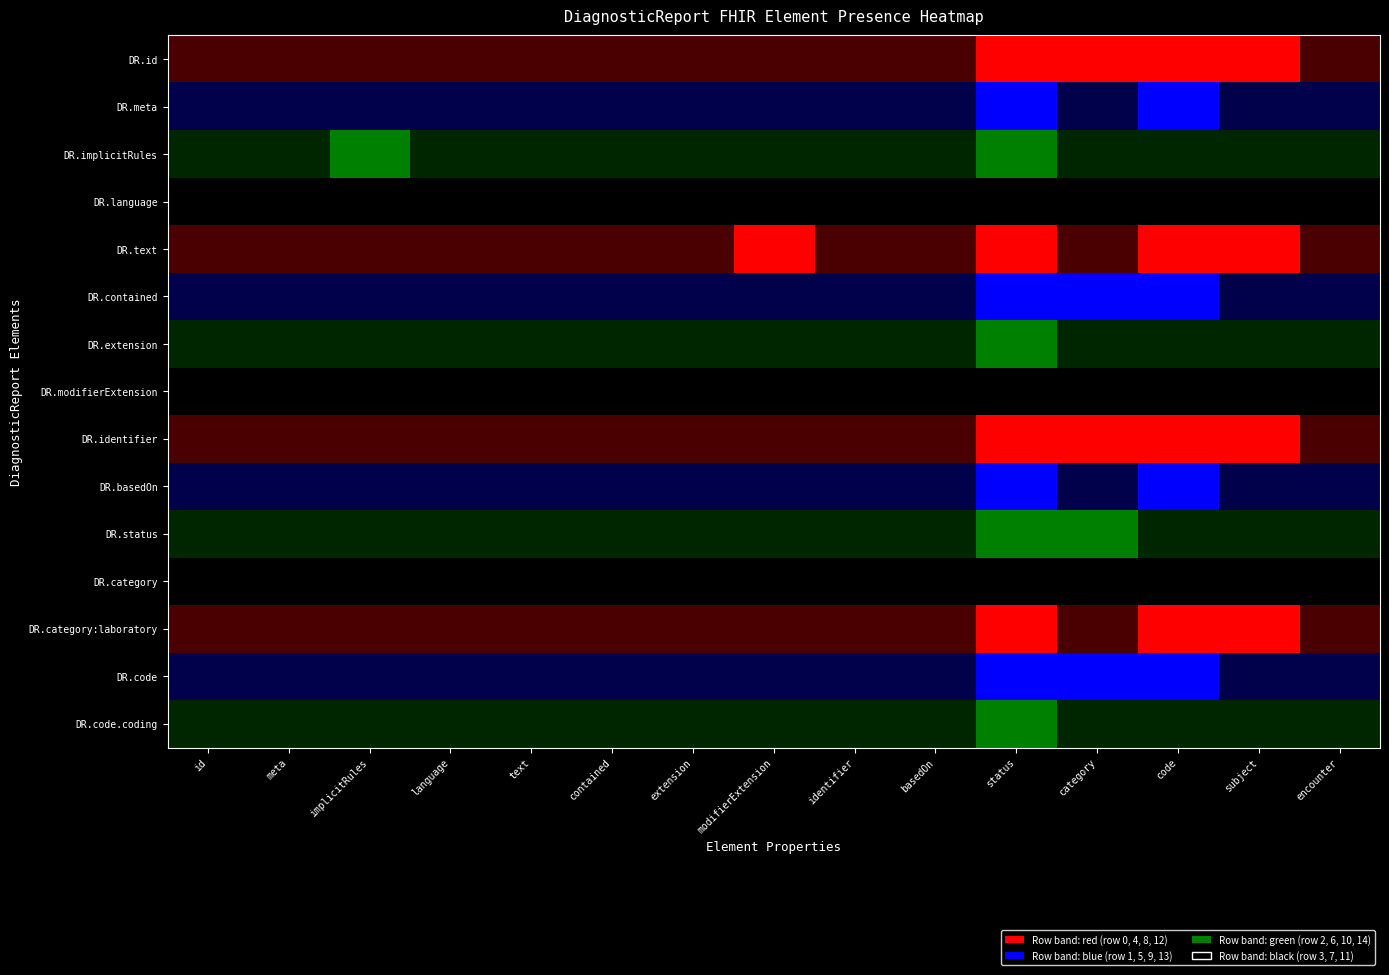

Reading left to right, extract all data points from this chart.

id: DiagnosticReport.id=0	DiagnosticReport.meta=0	DiagnosticReport.implicitRules=0	DiagnosticReport.language=0	DiagnosticReport.text=0	DiagnosticReport.contained=0	DiagnosticReport.extension=0	DiagnosticReport.modifierExtension=0	DiagnosticReport.identifier=0	DiagnosticReport.basedOn=0	DiagnosticReport.status=0	DiagnosticReport.category=0	DiagnosticReport.category:laboratory=0	DiagnosticReport.code=0	DiagnosticReport.code.coding=0
meta: DiagnosticReport.id=0	DiagnosticReport.meta=0	DiagnosticReport.implicitRules=0	DiagnosticReport.language=0	DiagnosticReport.text=0	DiagnosticReport.contained=0	DiagnosticReport.extension=0	DiagnosticReport.modifierExtension=0	DiagnosticReport.identifier=0	DiagnosticReport.basedOn=0	DiagnosticReport.status=0	DiagnosticReport.category=0	DiagnosticReport.category:laboratory=0	DiagnosticReport.code=0	DiagnosticReport.code.coding=0
implicitRules: DiagnosticReport.id=0	DiagnosticReport.meta=0	DiagnosticReport.implicitRules=1	DiagnosticReport.language=0	DiagnosticReport.text=0	DiagnosticReport.contained=0	DiagnosticReport.extension=0	DiagnosticReport.modifierExtension=0	DiagnosticReport.identifier=0	DiagnosticReport.basedOn=0	DiagnosticReport.status=0	DiagnosticReport.category=0	DiagnosticReport.category:laboratory=0	DiagnosticReport.code=0	DiagnosticReport.code.coding=0
language: DiagnosticReport.id=0	DiagnosticReport.meta=0	DiagnosticReport.implicitRules=0	DiagnosticReport.language=0	DiagnosticReport.text=0	DiagnosticReport.contained=0	DiagnosticReport.extension=0	DiagnosticReport.modifierExtension=0	DiagnosticReport.identifier=0	DiagnosticReport.basedOn=0	DiagnosticReport.status=0	DiagnosticReport.category=0	DiagnosticReport.category:laboratory=0	DiagnosticReport.code=0	DiagnosticReport.code.coding=0
text: DiagnosticReport.id=0	DiagnosticReport.meta=0	DiagnosticReport.implicitRules=0	DiagnosticReport.language=0	DiagnosticReport.text=0	DiagnosticReport.contained=0	DiagnosticReport.extension=0	DiagnosticReport.modifierExtension=0	DiagnosticReport.identifier=0	DiagnosticReport.basedOn=0	DiagnosticReport.status=0	DiagnosticReport.category=0	DiagnosticReport.category:laboratory=0	DiagnosticReport.code=0	DiagnosticReport.code.coding=0
contained: DiagnosticReport.id=0	DiagnosticReport.meta=0	DiagnosticReport.implicitRules=0	DiagnosticReport.language=0	DiagnosticReport.text=0	DiagnosticReport.contained=0	DiagnosticReport.extension=0	DiagnosticReport.modifierExtension=0	DiagnosticReport.identifier=0	DiagnosticReport.basedOn=0	DiagnosticReport.status=0	DiagnosticReport.category=0	DiagnosticReport.category:laboratory=0	DiagnosticReport.code=0	DiagnosticReport.code.coding=0
extension: DiagnosticReport.id=0	DiagnosticReport.meta=0	DiagnosticReport.implicitRules=0	DiagnosticReport.language=0	DiagnosticReport.text=0	DiagnosticReport.contained=0	DiagnosticReport.extension=0	DiagnosticReport.modifierExtension=0	DiagnosticReport.identifier=0	DiagnosticReport.basedOn=0	DiagnosticReport.status=0	DiagnosticReport.category=0	DiagnosticReport.category:laboratory=0	DiagnosticReport.code=0	DiagnosticReport.code.coding=0
modifierExtension: DiagnosticReport.id=0	DiagnosticReport.meta=0	DiagnosticReport.implicitRules=0	DiagnosticReport.language=0	DiagnosticReport.text=1	DiagnosticReport.contained=0	DiagnosticReport.extension=0	DiagnosticReport.modifierExtension=0	DiagnosticReport.identifier=0	DiagnosticReport.basedOn=0	DiagnosticReport.status=0	DiagnosticReport.category=0	DiagnosticReport.category:laboratory=0	DiagnosticReport.code=0	DiagnosticReport.code.coding=0
identifier: DiagnosticReport.id=0	DiagnosticReport.meta=0	DiagnosticReport.implicitRules=0	DiagnosticReport.language=1	DiagnosticReport.text=0	DiagnosticReport.contained=0	DiagnosticReport.extension=0	DiagnosticReport.modifierExtension=0	DiagnosticReport.identifier=0	DiagnosticReport.basedOn=0	DiagnosticReport.status=0	DiagnosticReport.category=0	DiagnosticReport.category:laboratory=0	DiagnosticReport.code=0	DiagnosticReport.code.coding=0
basedOn: DiagnosticReport.id=0	DiagnosticReport.meta=0	DiagnosticReport.implicitRules=0	DiagnosticReport.language=0	DiagnosticReport.text=0	DiagnosticReport.contained=0	DiagnosticReport.extension=0	DiagnosticReport.modifierExtension=0	DiagnosticReport.identifier=0	DiagnosticReport.basedOn=0	DiagnosticReport.status=0	DiagnosticReport.category=0	DiagnosticReport.category:laboratory=0	DiagnosticReport.code=0	DiagnosticReport.code.coding=0
status: DiagnosticReport.id=1	DiagnosticReport.meta=1	DiagnosticReport.implicitRules=1	DiagnosticReport.language=1	DiagnosticReport.text=1	DiagnosticReport.contained=1	DiagnosticReport.extension=1	DiagnosticReport.modifierExtension=1	DiagnosticReport.identifier=1	DiagnosticReport.basedOn=1	DiagnosticReport.status=1	DiagnosticReport.category=1	DiagnosticReport.category:laboratory=1	DiagnosticReport.code=1	DiagnosticReport.code.coding=1
category: DiagnosticReport.id=1	DiagnosticReport.meta=0	DiagnosticReport.implicitRules=0	DiagnosticReport.language=1	DiagnosticReport.text=0	DiagnosticReport.contained=1	DiagnosticReport.extension=0	DiagnosticReport.modifierExtension=0	DiagnosticReport.identifier=1	DiagnosticReport.basedOn=0	DiagnosticReport.status=1	DiagnosticReport.category=0	DiagnosticReport.category:laboratory=0	DiagnosticReport.code=1	DiagnosticReport.code.coding=0
code: DiagnosticReport.id=1	DiagnosticReport.meta=1	DiagnosticReport.implicitRules=0	DiagnosticReport.language=0	DiagnosticReport.text=1	DiagnosticReport.contained=1	DiagnosticReport.extension=0	DiagnosticReport.modifierExtension=0	DiagnosticReport.identifier=1	DiagnosticReport.basedOn=1	DiagnosticReport.status=0	DiagnosticReport.category=0	DiagnosticReport.category:laboratory=1	DiagnosticReport.code=1	DiagnosticReport.code.coding=0
subject: DiagnosticReport.id=1	DiagnosticReport.meta=0	DiagnosticReport.implicitRules=0	DiagnosticReport.language=0	DiagnosticReport.text=1	DiagnosticReport.contained=0	DiagnosticReport.extension=0	DiagnosticReport.modifierExtension=0	DiagnosticReport.identifier=1	DiagnosticReport.basedOn=0	DiagnosticReport.status=0	DiagnosticReport.category=0	DiagnosticReport.category:laboratory=1	DiagnosticReport.code=0	DiagnosticReport.code.coding=0
encounter: DiagnosticReport.id=0	DiagnosticReport.meta=0	DiagnosticReport.implicitRules=0	DiagnosticReport.language=0	DiagnosticReport.text=0	DiagnosticReport.contained=0	DiagnosticReport.extension=0	DiagnosticReport.modifierExtension=0	DiagnosticReport.identifier=0	DiagnosticReport.basedOn=0	DiagnosticReport.status=0	DiagnosticReport.category=0	DiagnosticReport.category:laboratory=0	DiagnosticReport.code=0	DiagnosticReport.code.coding=0